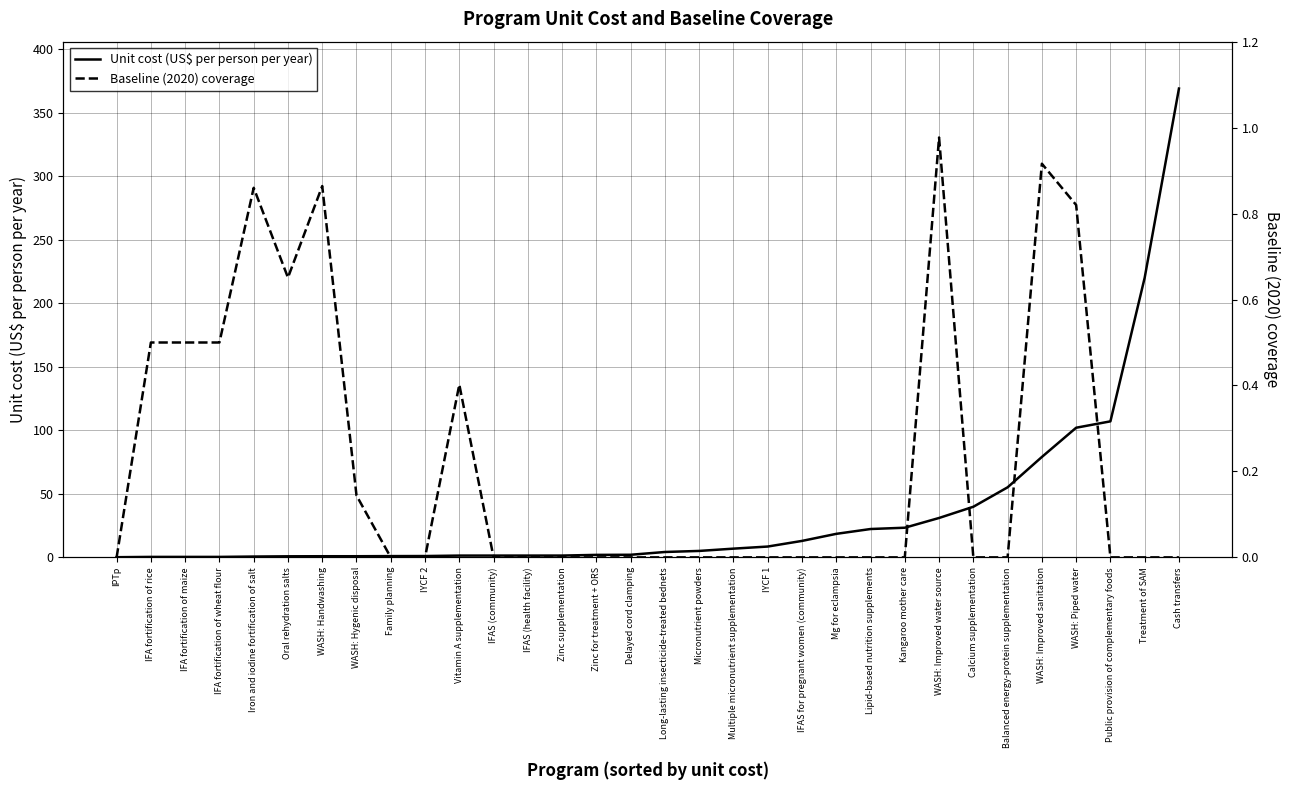

At which category is the sum across all series the highest?

Cash transfers